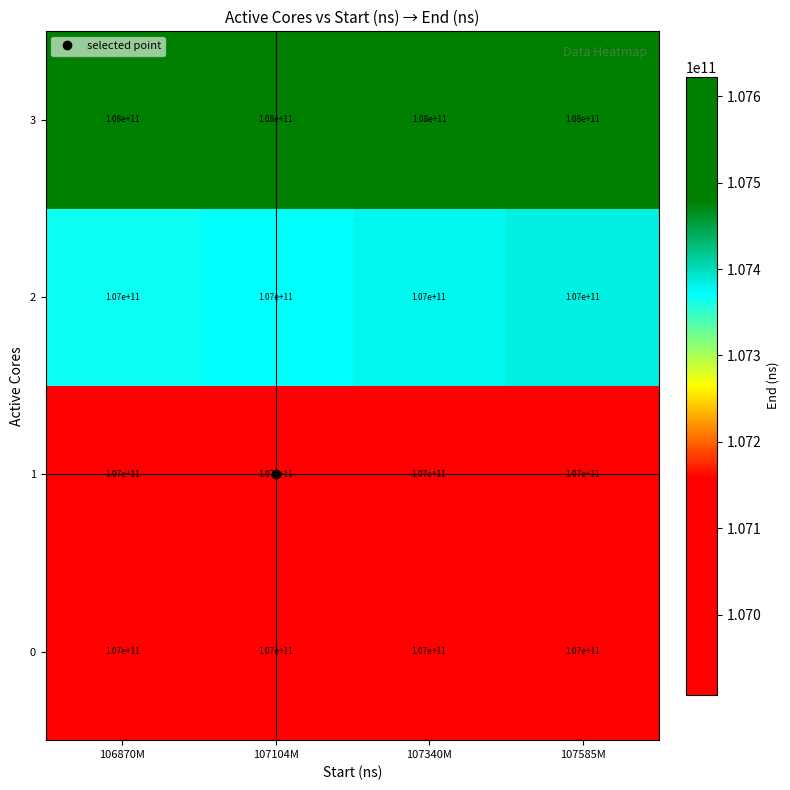

Read the 0 value at 107104M.

107000000000